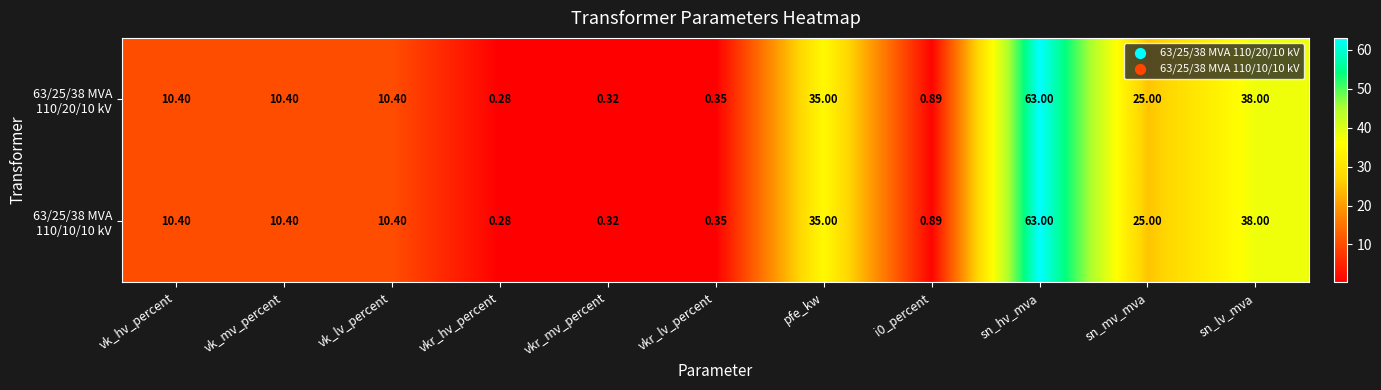

At which category is the sum across all series the highest?

sn_hv_mva